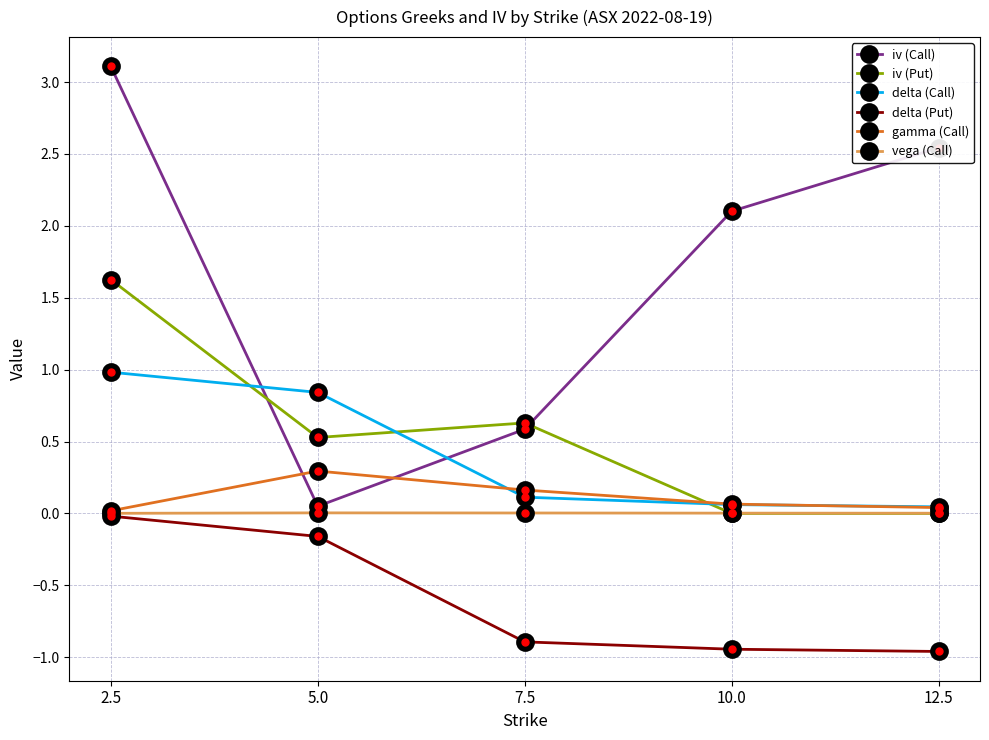

What position from the right is 2.5?

5